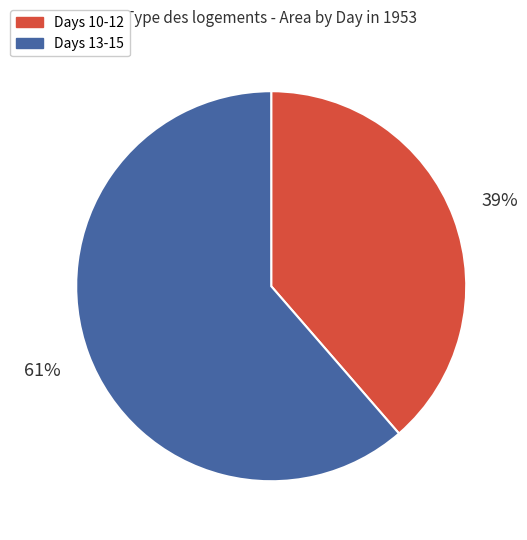

How many segments does this pie chart have?

2